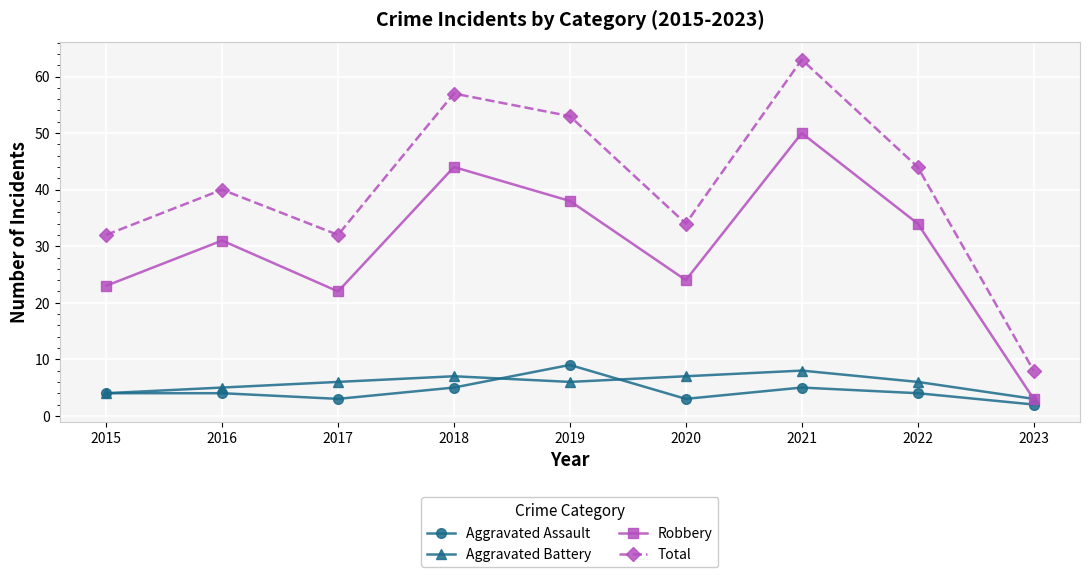

What is the total value across all series at 2021?

126